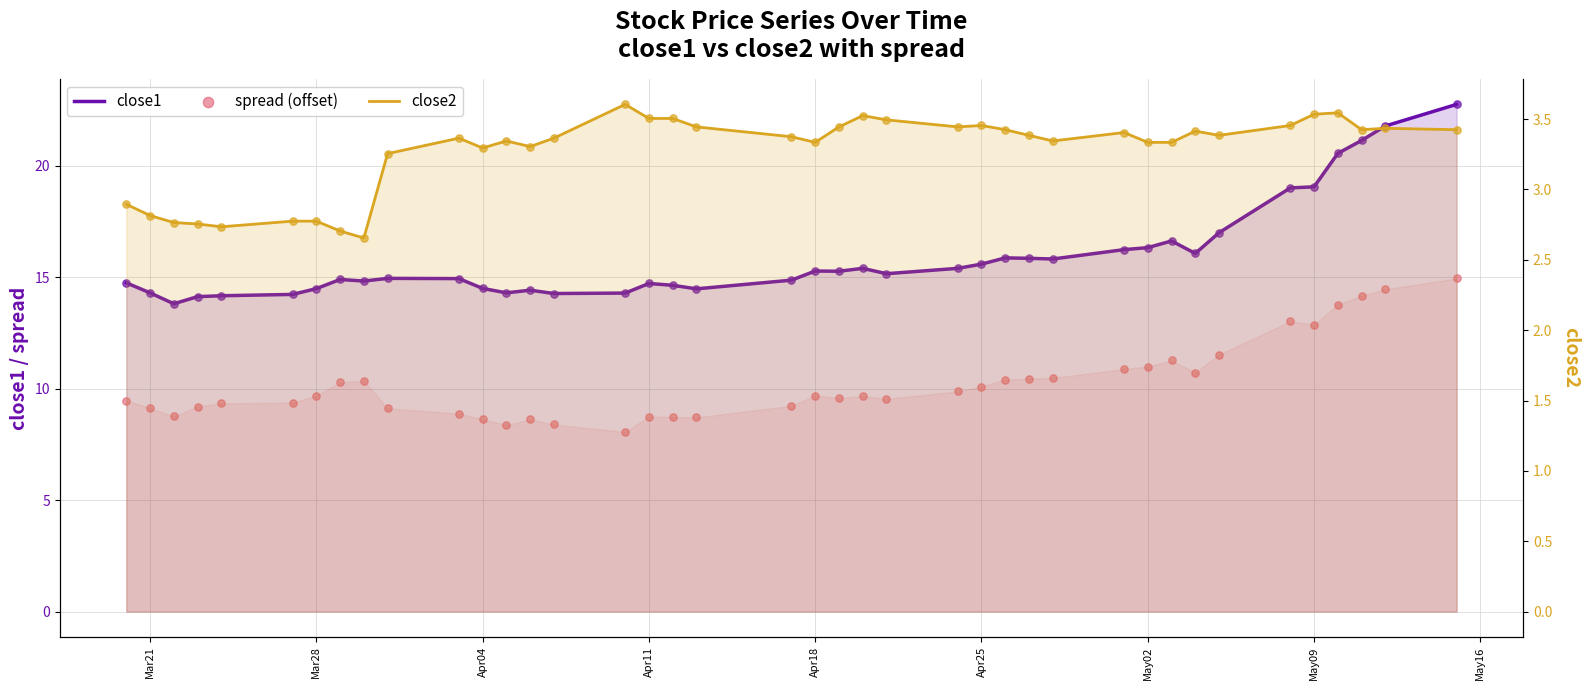

Which series has the widest spread of Y values?

close1